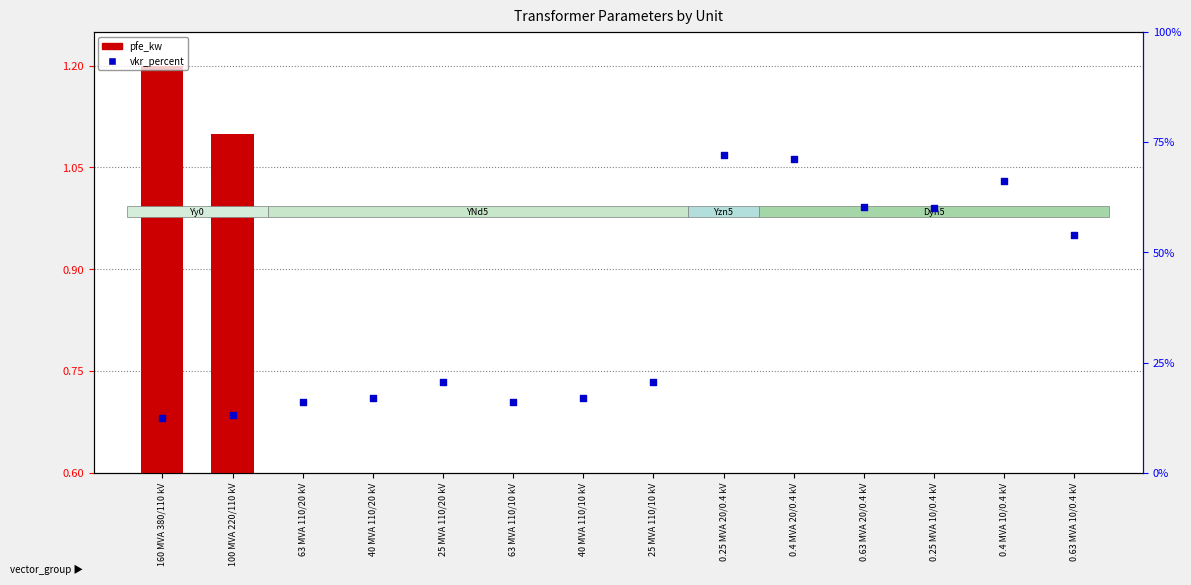

Which series reaches the minimum Y coordinate?

pfe_kw